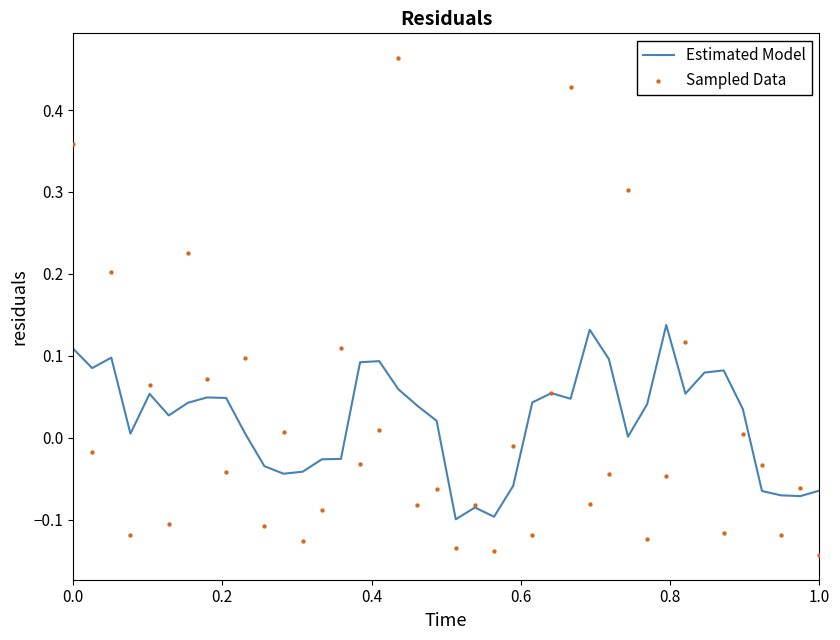

Is the value of Estimated Model at 11 greater than the value of Sampled Data at 0.6?

Yes